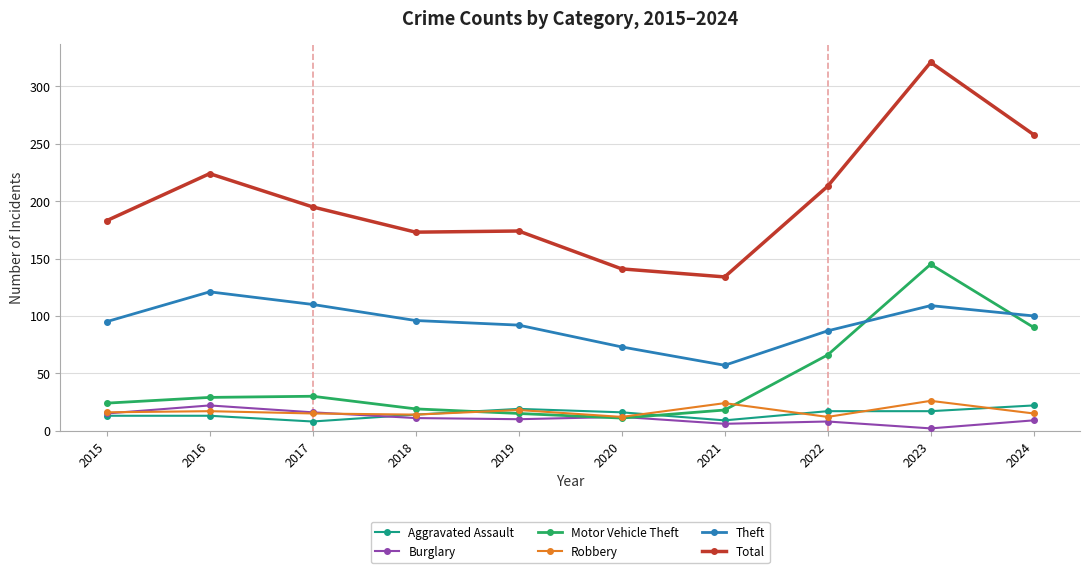

What is the spread (max minus min) of values at 2015?

170